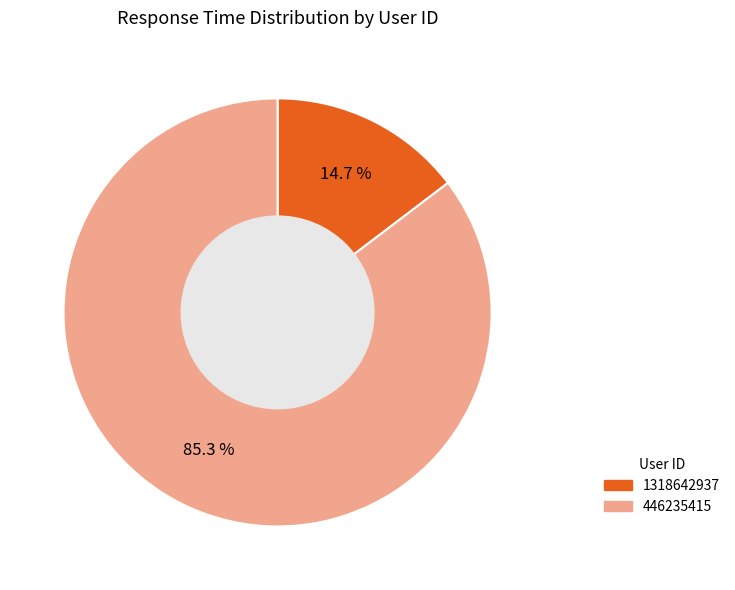

To the nearest percent, what percentage of the pie is 446235415?

85%